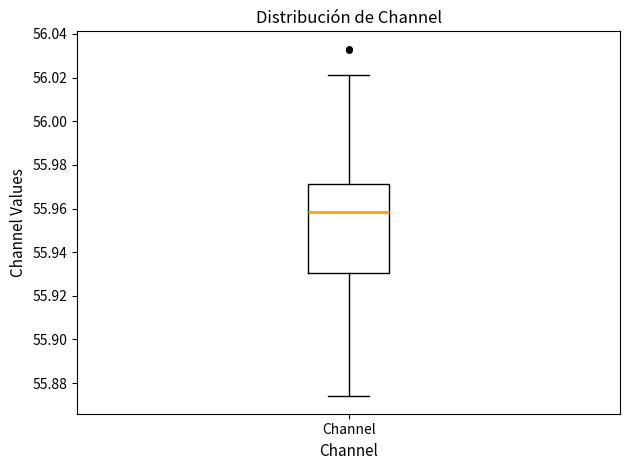

Transcribe this box plot: give where the median line is, the range the box spans, and where the two whiskers end, as read against the y-axis. The values are not printed on the chart, so give them approximately, as read against the axis.

median 55.958, box 55.930 to 55.972, whiskers 55.874 to 56.022